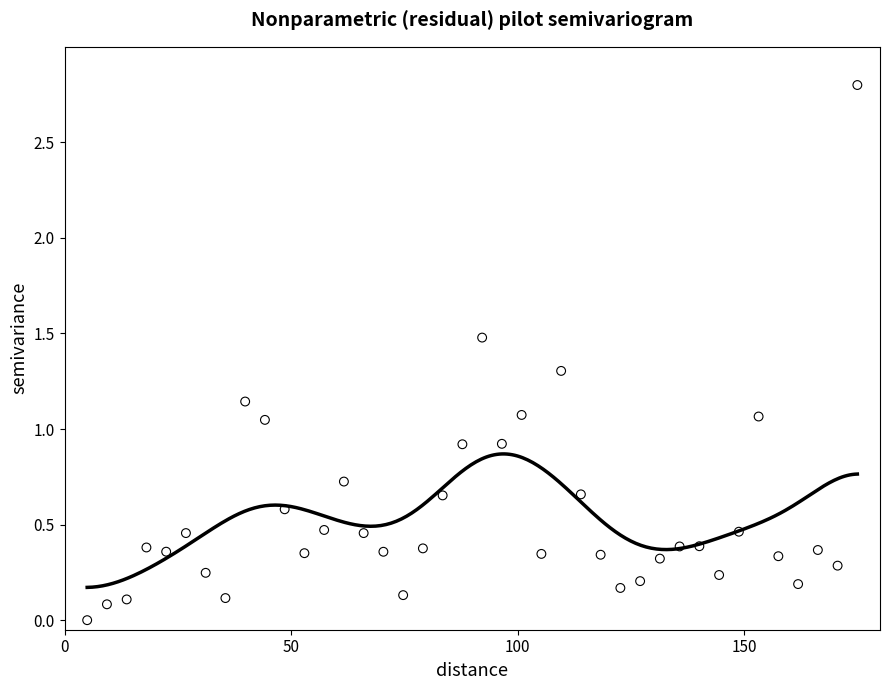

What is the range of X values (max minus min)?

170.0